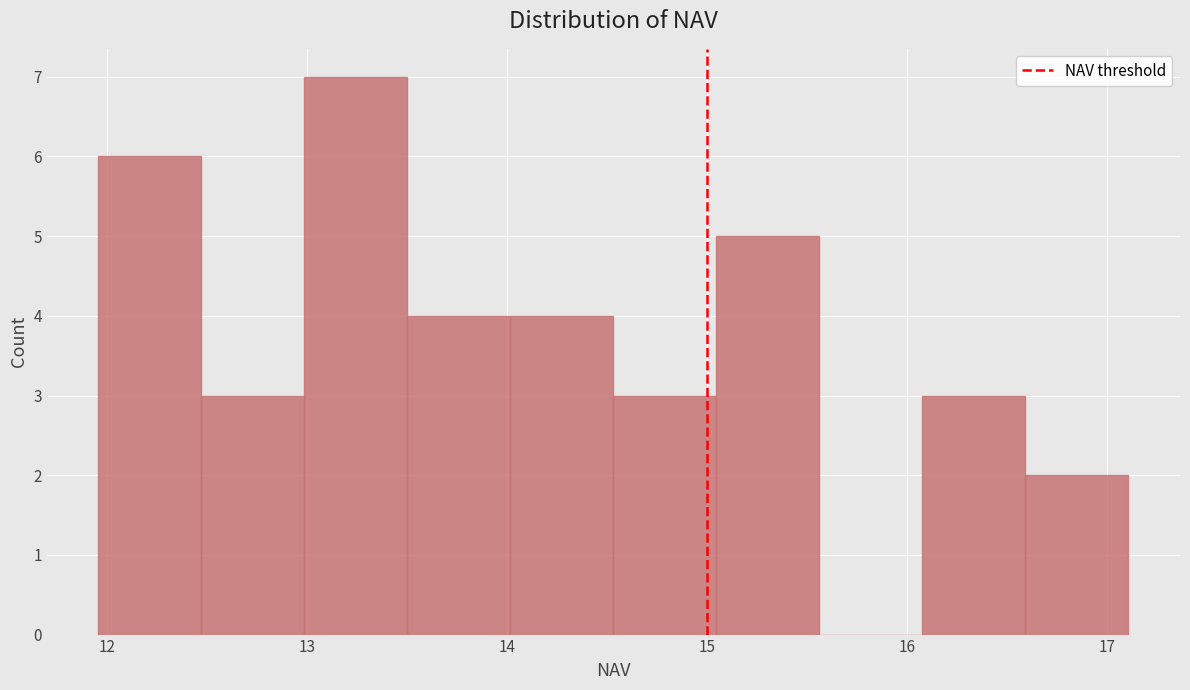

What is the height of the bar covering 14.0 to 14.5 on the x-axis? Neither the bar edges nor the heights are printed on the chart, so give them approximately, as read against the axes.

4